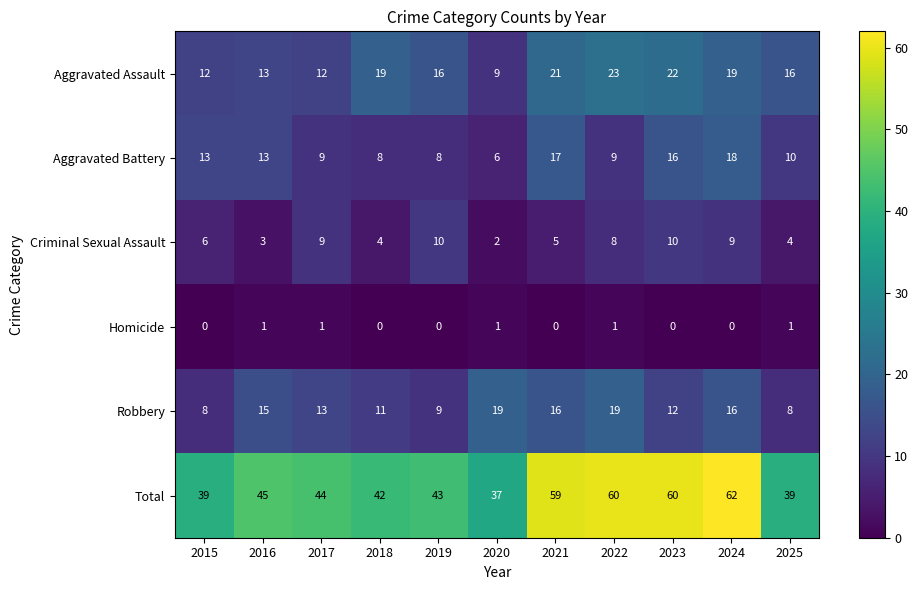

Rank the series at 2015 from lowest to highest value.

Homicide, Criminal Sexual Assault, Robbery, Aggravated Assault, Aggravated Battery, Total